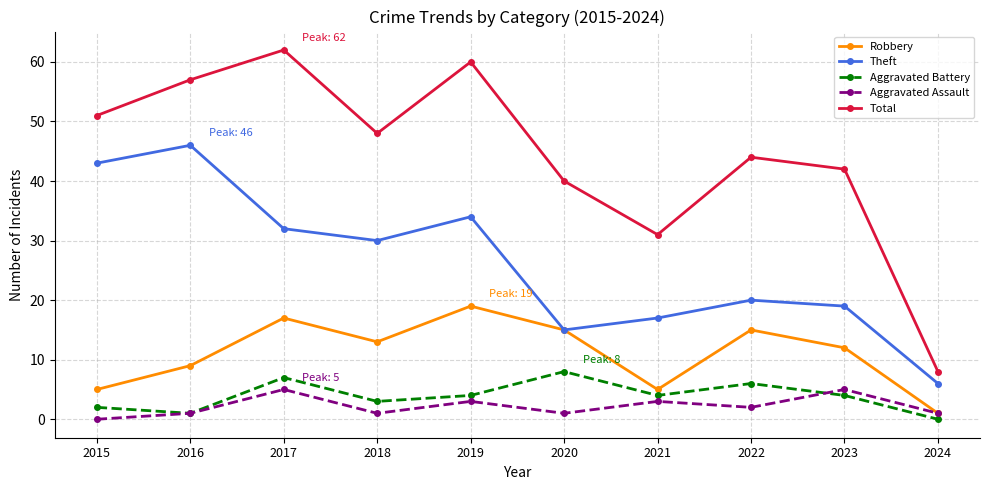

Reading left to right, list all the values displayed in this chart.

Robbery: 5	9	17	13	19	15	5	15	12	1
Theft: 43	46	32	30	34	15	17	20	19	6
Aggravated Battery: 2	1	7	3	4	8	4	6	4	0
Aggravated Assault: 0	1	5	1	3	1	3	2	5	1
Total: 51	57	62	48	60	40	31	44	42	8